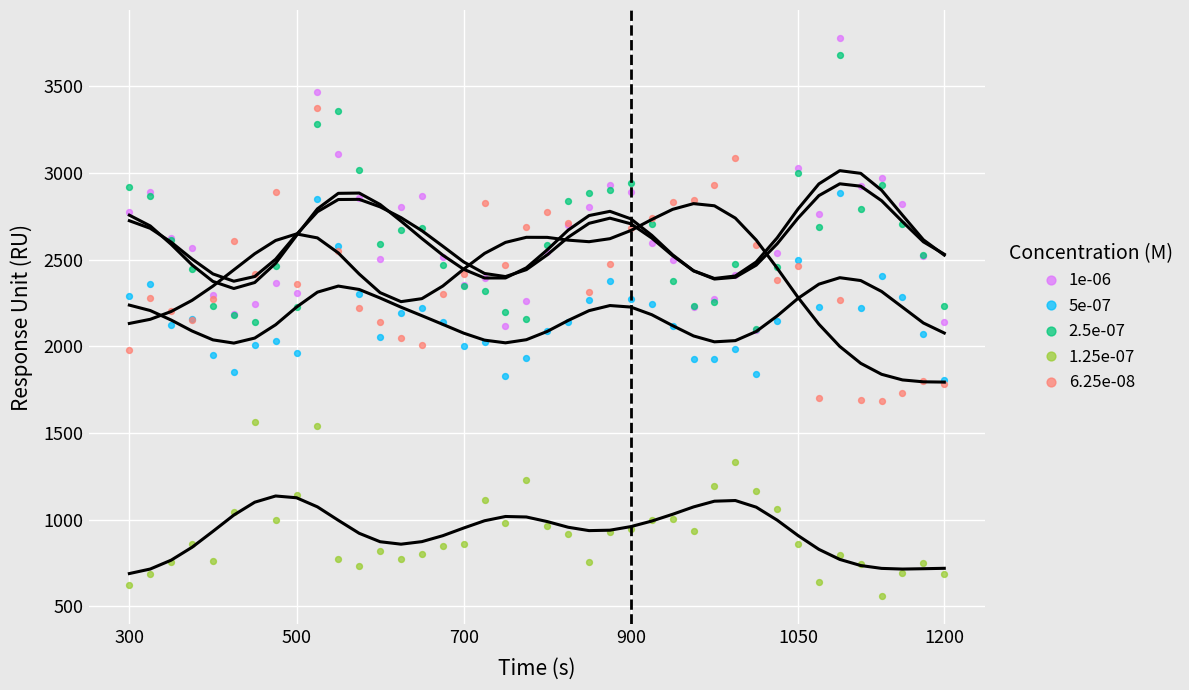

Which series contains the lowest Y value?

1.25e-07